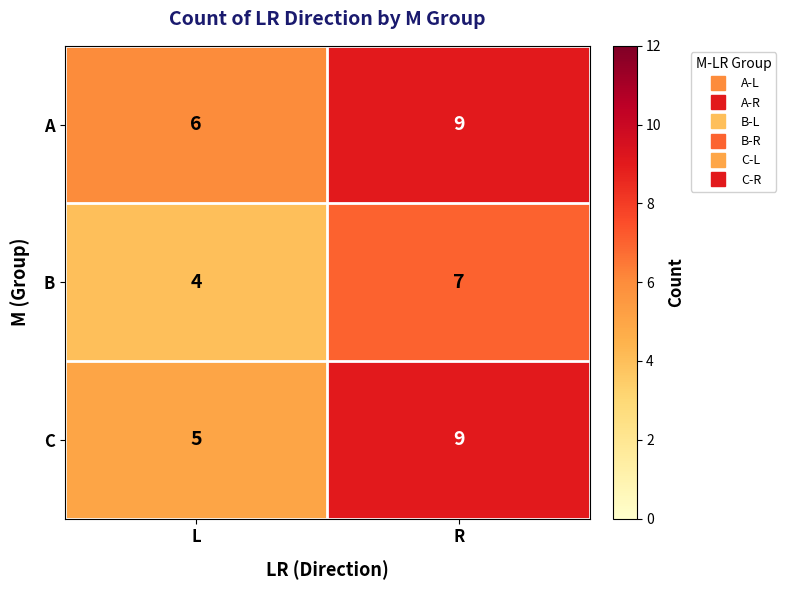

Rank the series at L from lowest to highest value.

B, C, A